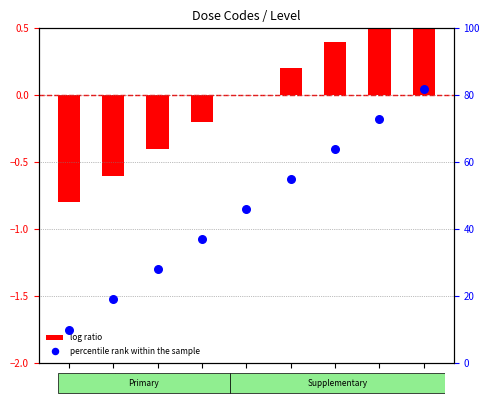

Which series has the widest spread of Y values?

percentile rank within the sample